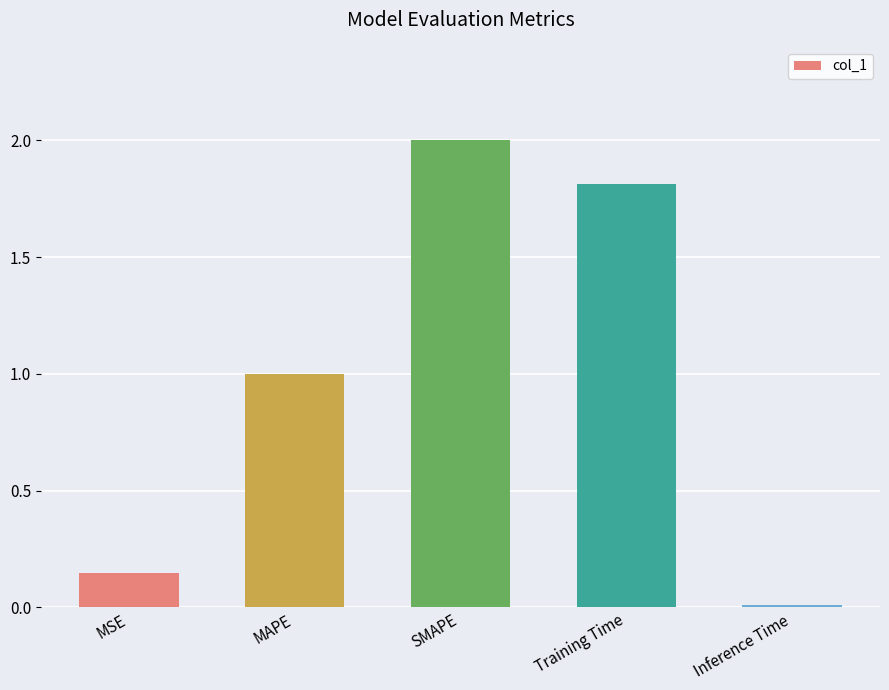

What is the change in value from MSE to Training Time?

+1.7